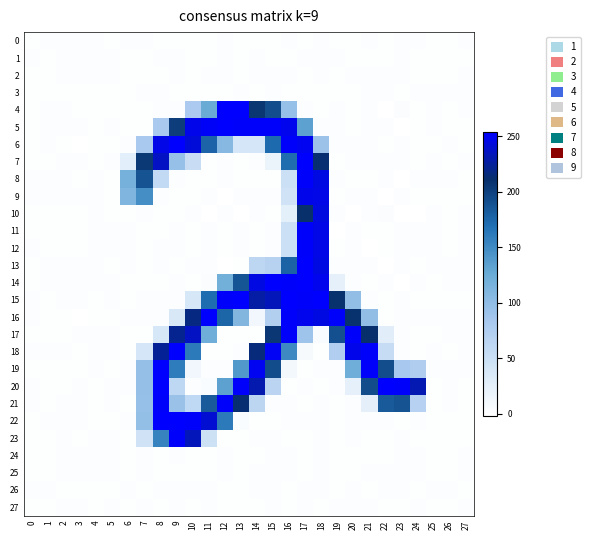

At which category is the sum across all series the highest?

17